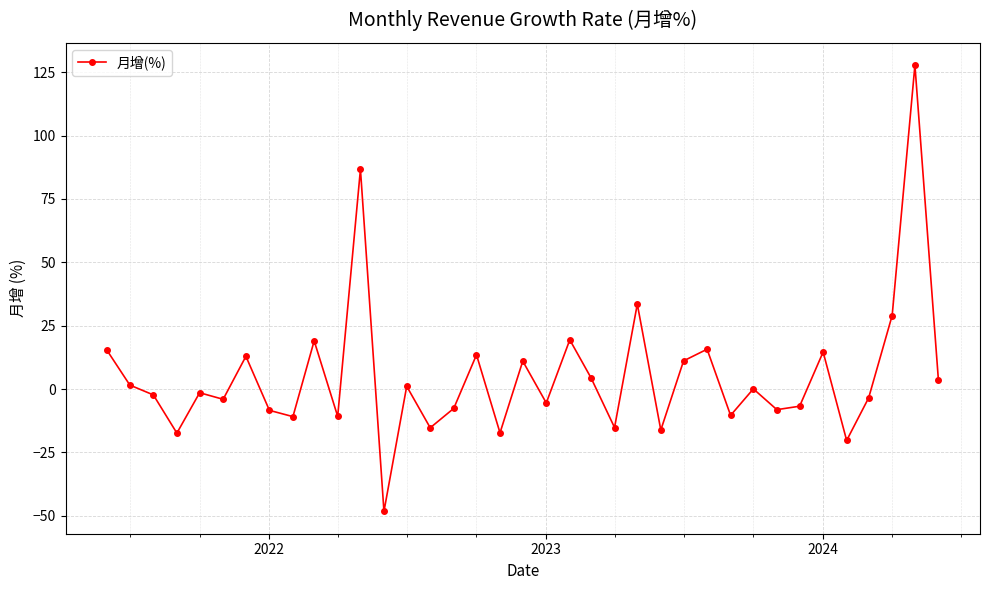

How many distinct data groups are displayed?

1